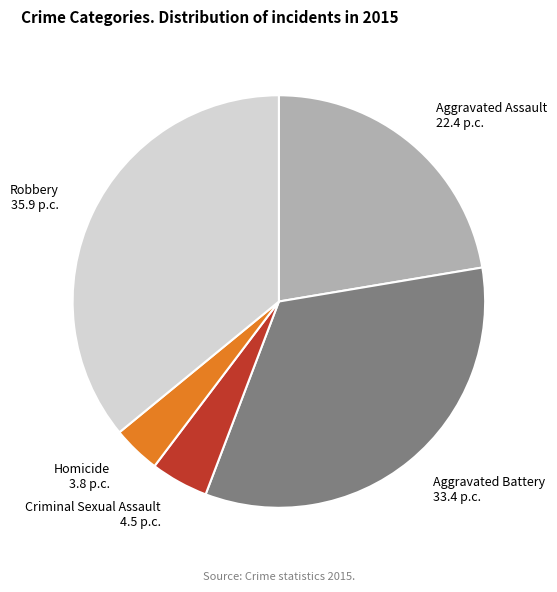

The Criminal Sexual Assault 4.5 p.c. slice represents 5% of the pie. True or false?

True